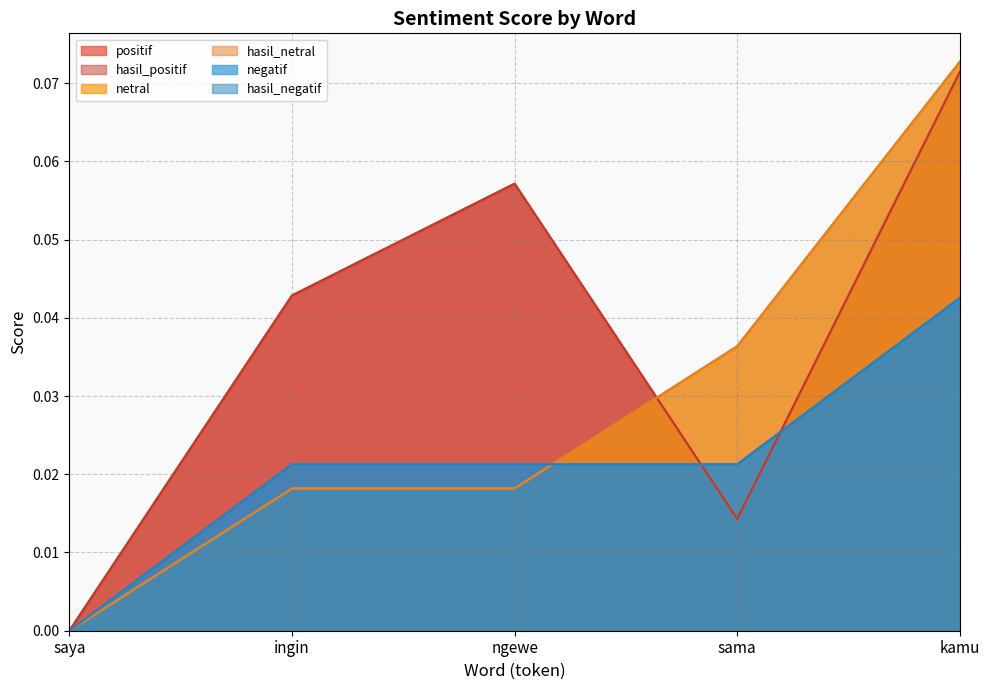

Which series has the largest total across all categories?

positif